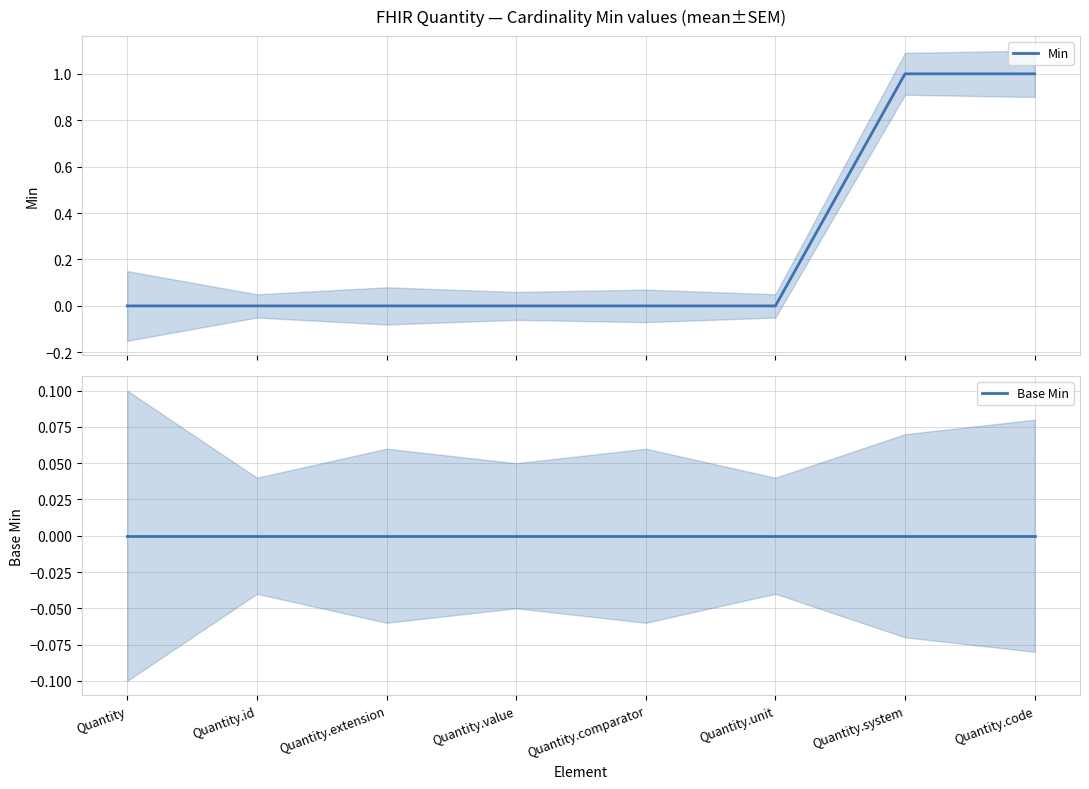

True or false: Min and Base Min cross at least once.

False